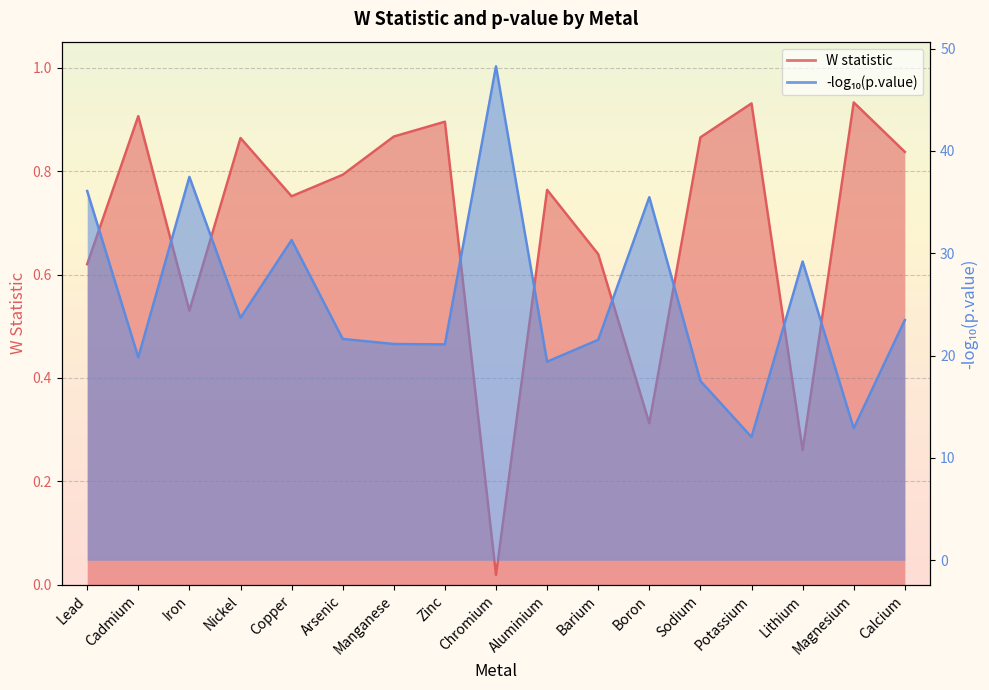

List the labels in order of value, smallest first.

Chromium, Lithium, Boron, Iron, Lead, Barium, Copper, Aluminium, Arsenic, Calcium, Nickel, Sodium, Manganese, Zinc, Cadmium, Potassium, Magnesium